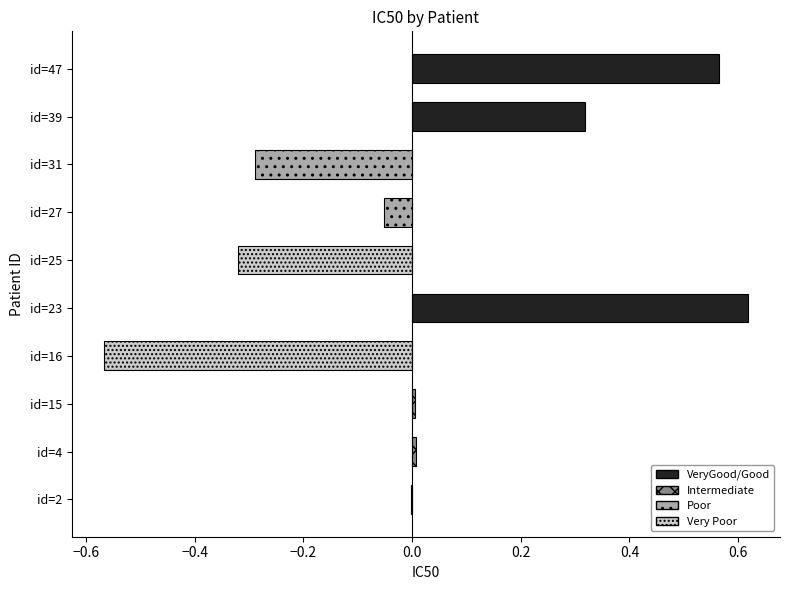

What is the value of the 4th bar from the left?

-0.6